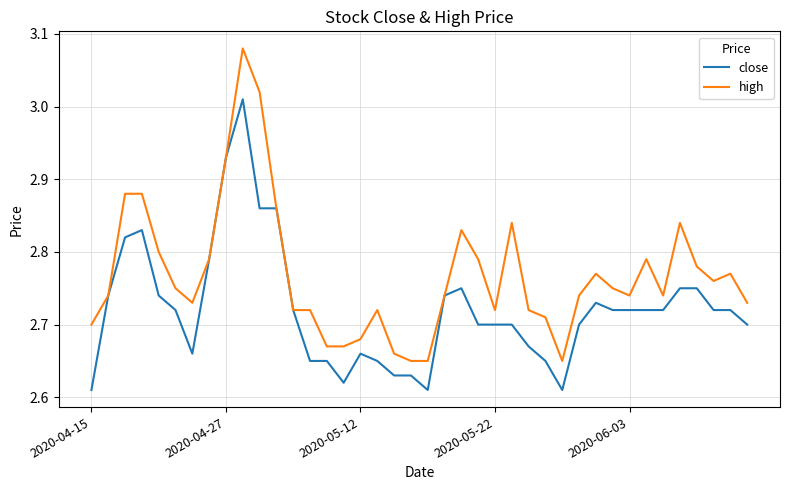

Rank the series by their maximum value, from lowest to highest.

close, high